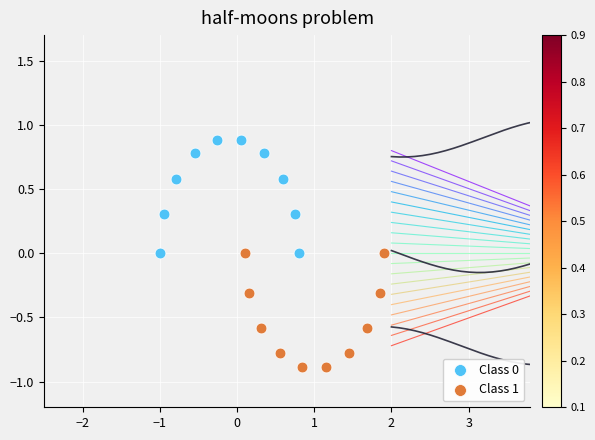

Which series contains the lowest Y value?

Class 1